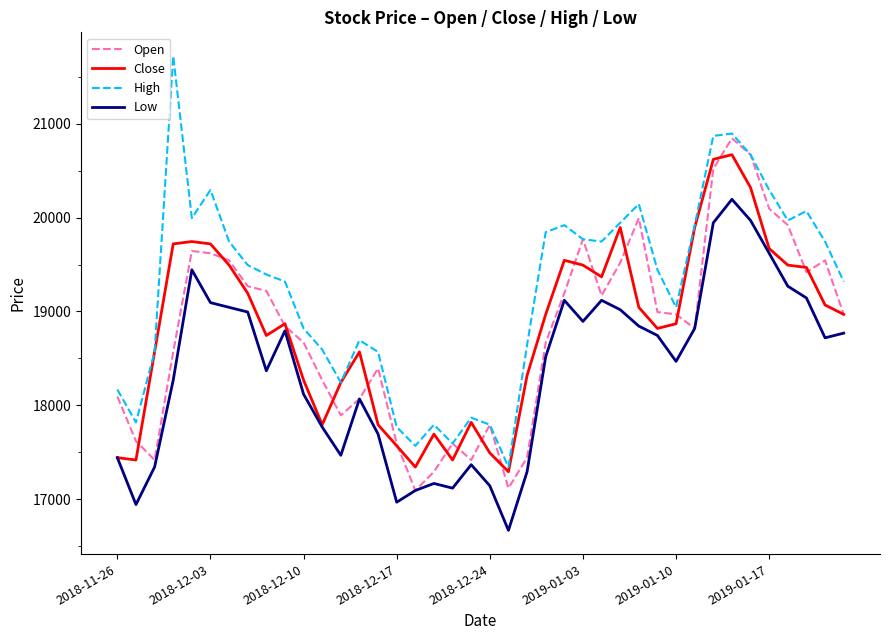

How many categories are shown in the chart?

40